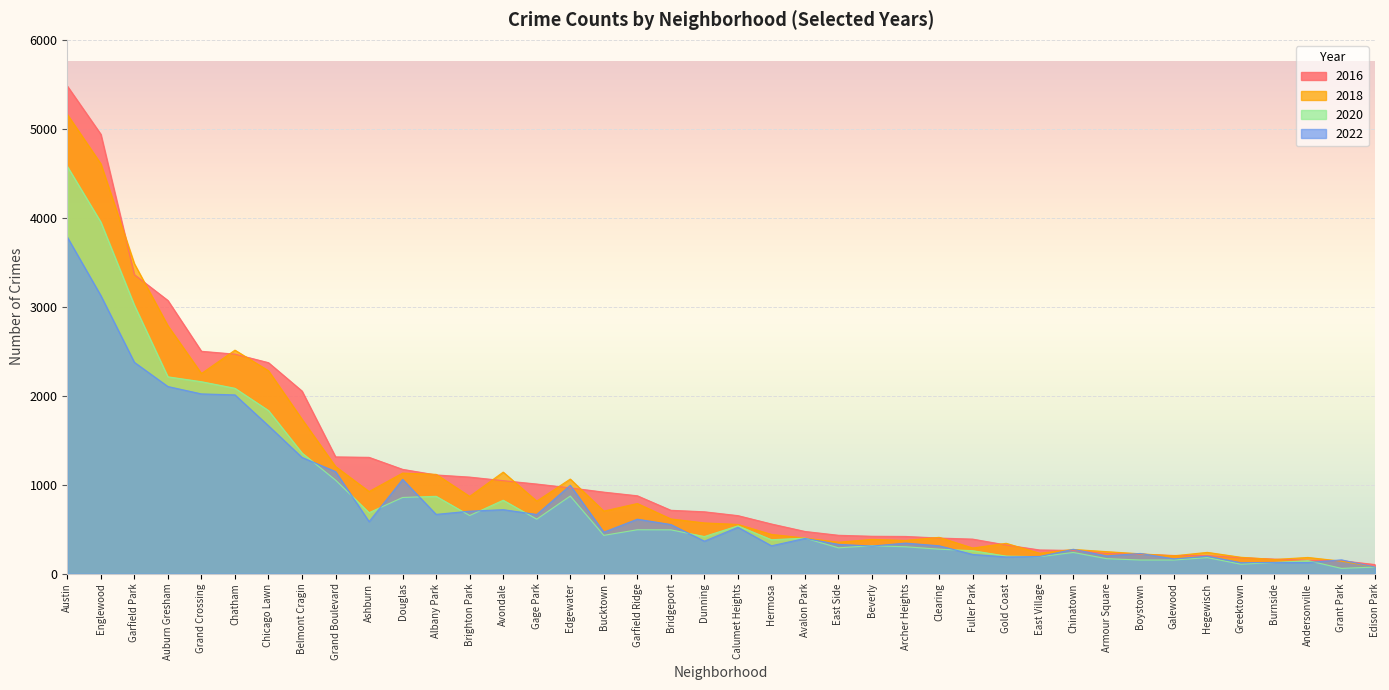

Rank the categories by 2022 value from lowest to highest.

Edison Park, Greektown, Andersonville, Burnside, Grant Park, Galewood, Gold Coast, East Village, Hegewisch, Armour Square, Fuller Park, Boystown, Chinatown, Beverly, Clearing, Hermosa, East Side, Archer Heights, Dunning, Avalon Park, Bucktown, Calumet Heights, Bridgeport, Ashburn, Garfield Ridge, Gage Park, Albany Park, Brighton Park, Avondale, Edgewater, Douglas, Grand Boulevard, Belmont Cragin, Chicago Lawn, Chatham, Grand Crossing, Auburn Gresham, Garfield Park, Englewood, Austin